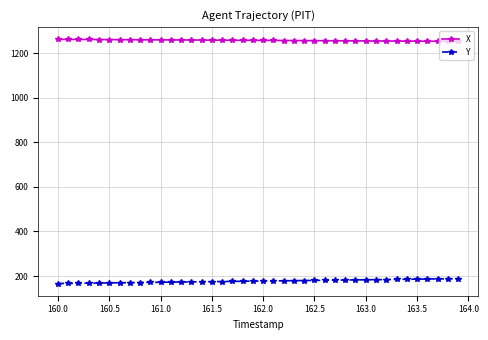

How many distinct data groups are displayed?

2